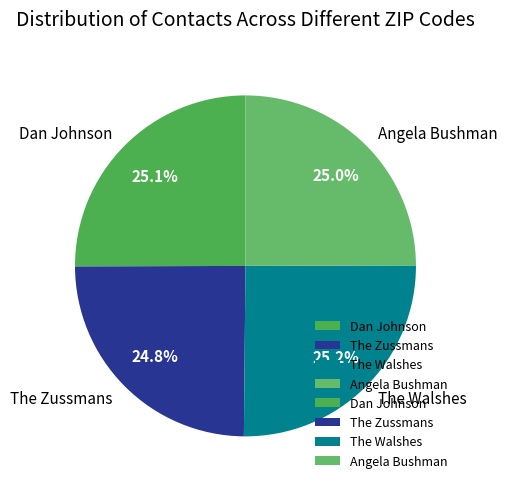

To the nearest percent, what portion does Angela Bushman represent?

25%